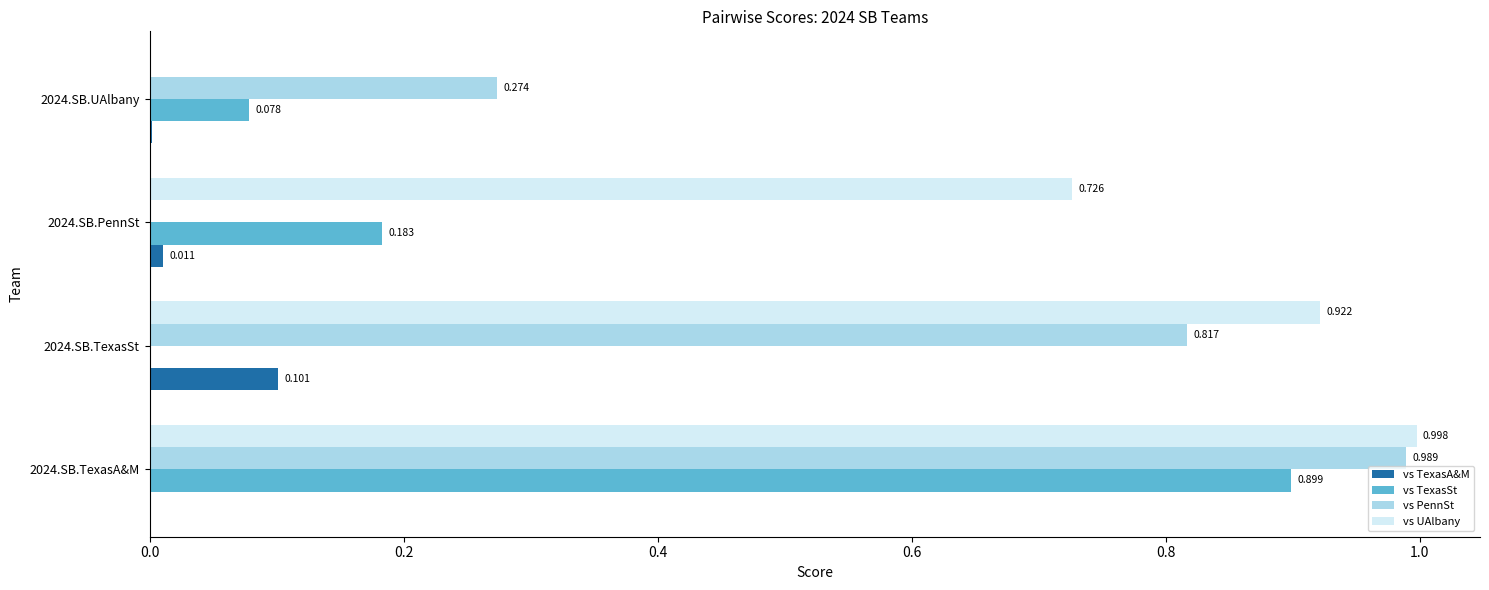

Which series has the largest total across all categories?

vs UAlbany